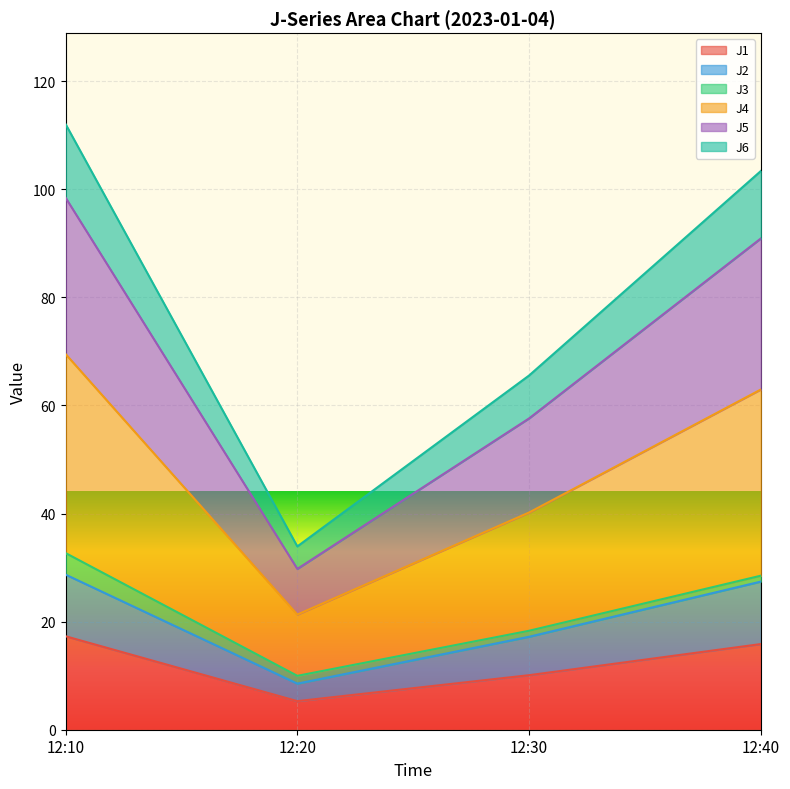

What is the total value across all series at 12:40?

103.4